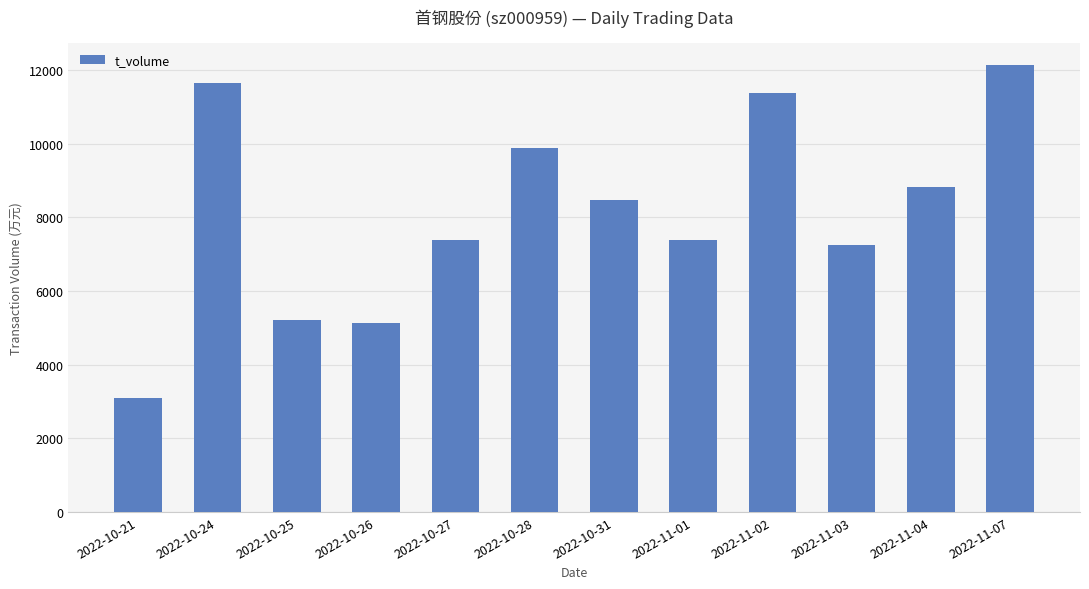

What is the change in value from 2022-10-24 to 2022-10-26?

-6526